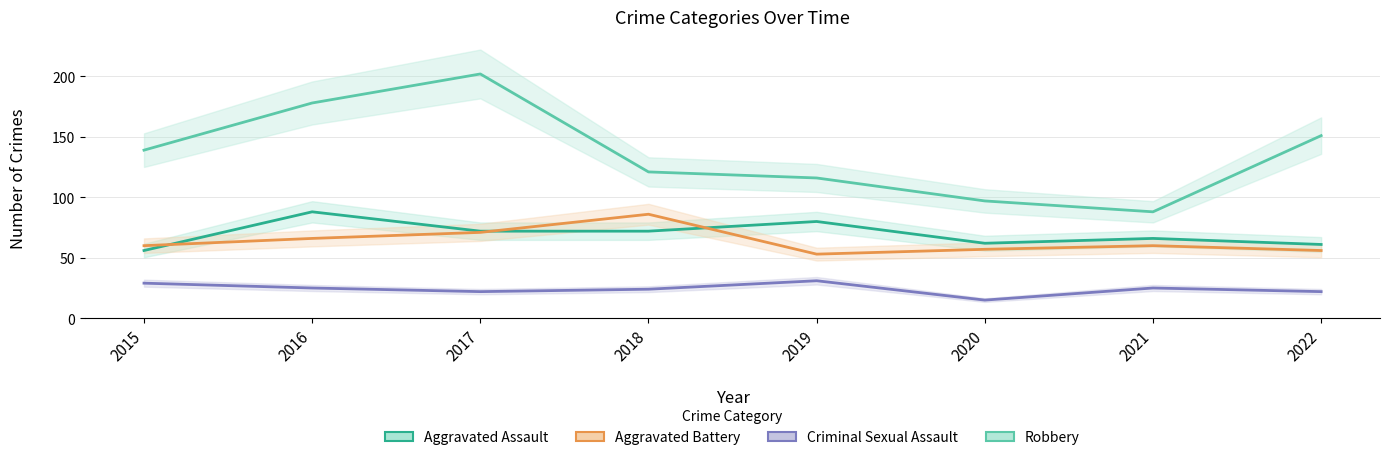

The value of Aggravated Battery at 2021 is 60. True or false?

True